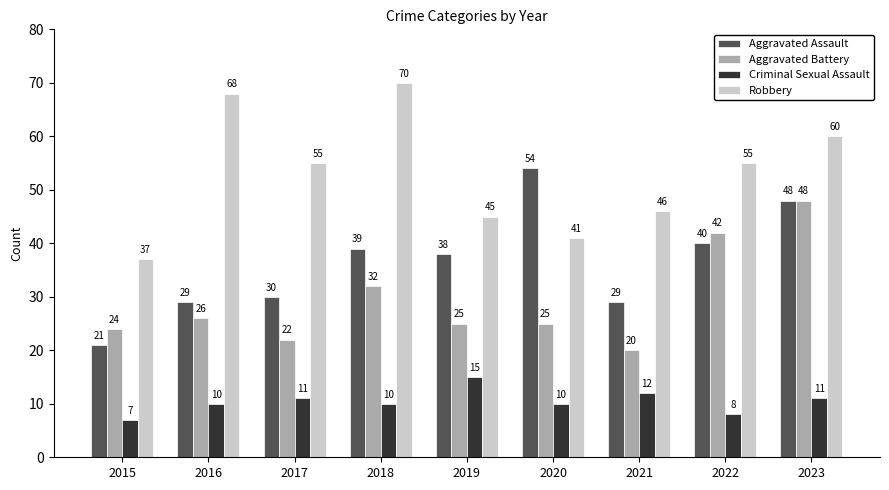

Rank the series at 2021 from lowest to highest value.

Criminal Sexual Assault, Aggravated Battery, Aggravated Assault, Robbery